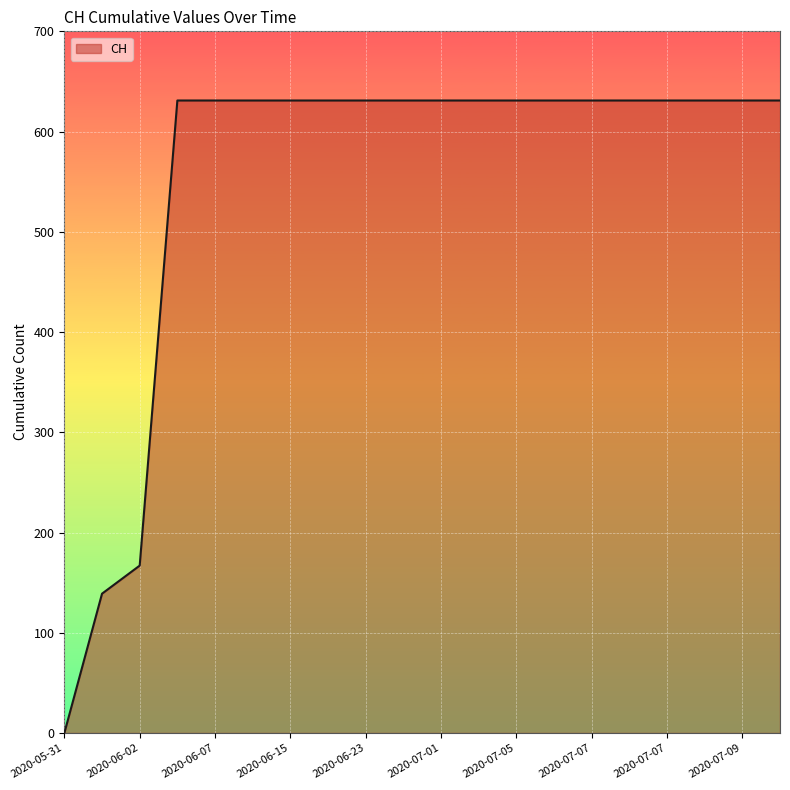

What is the difference between the maximum and minimum values?

631